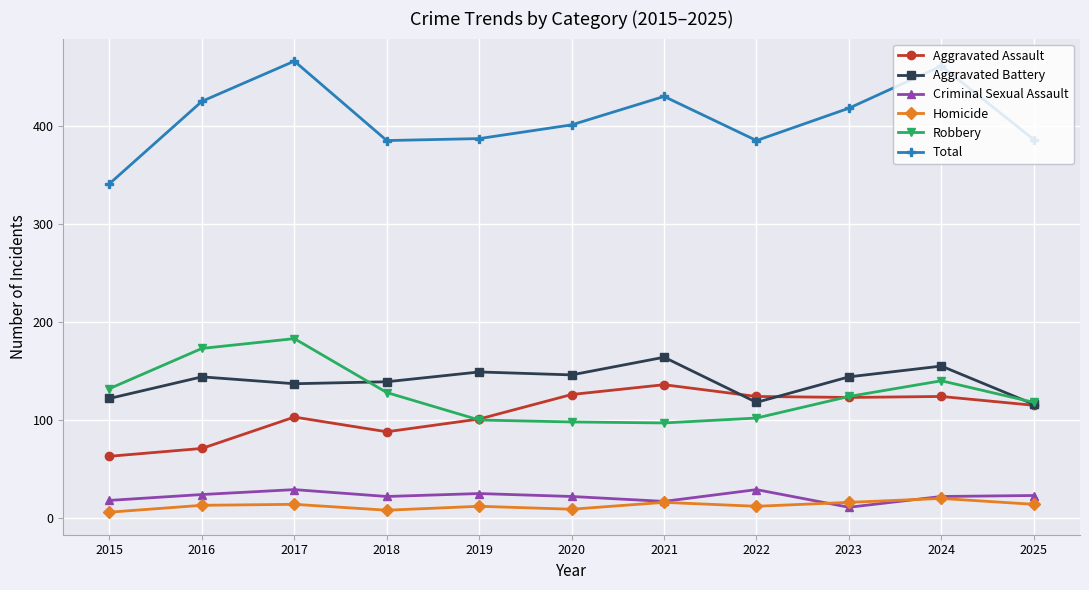

What is the value of the Total point at the 3rd from the left?

466